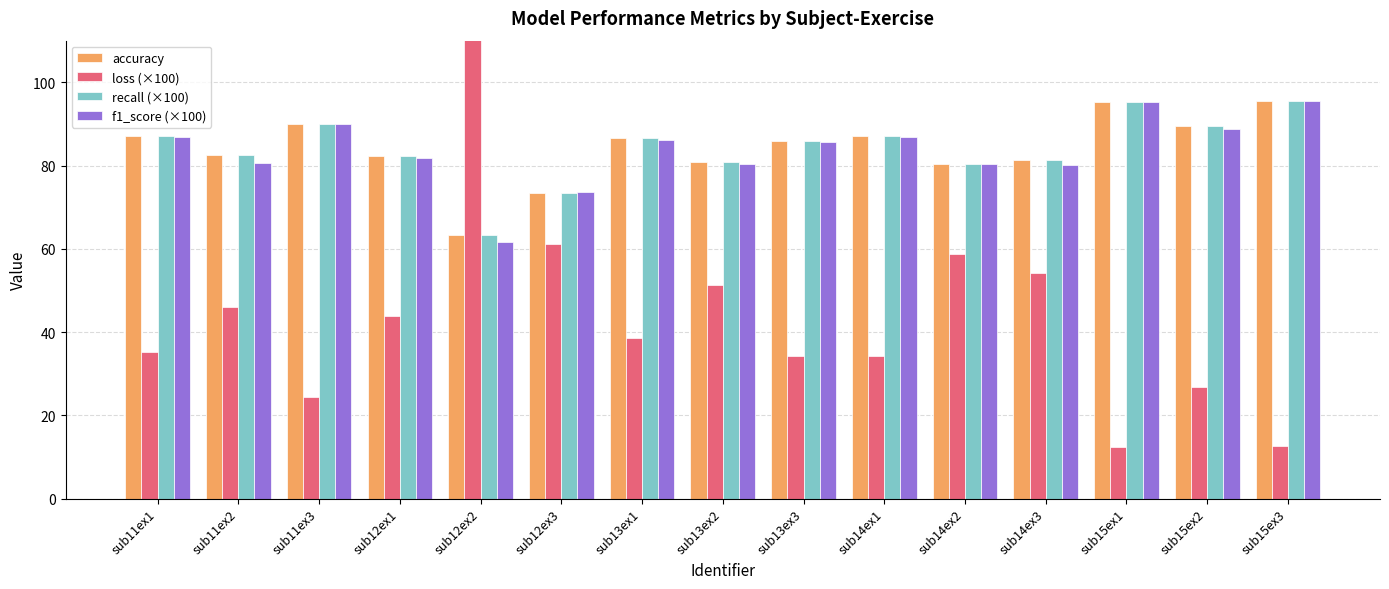

How many data points in accuracy are less than 85?

7